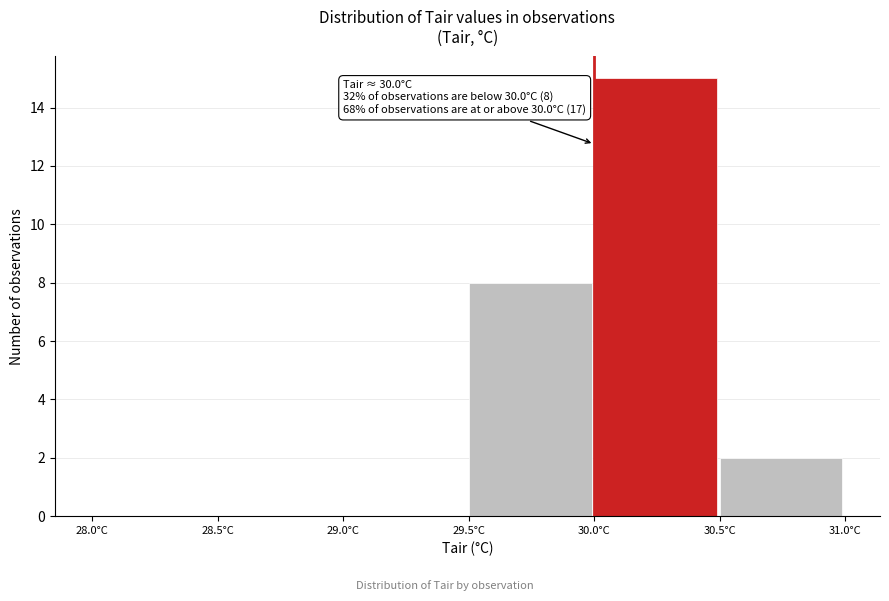

Which range on the x-axis has the tallest bar?

30.0 to 30.5